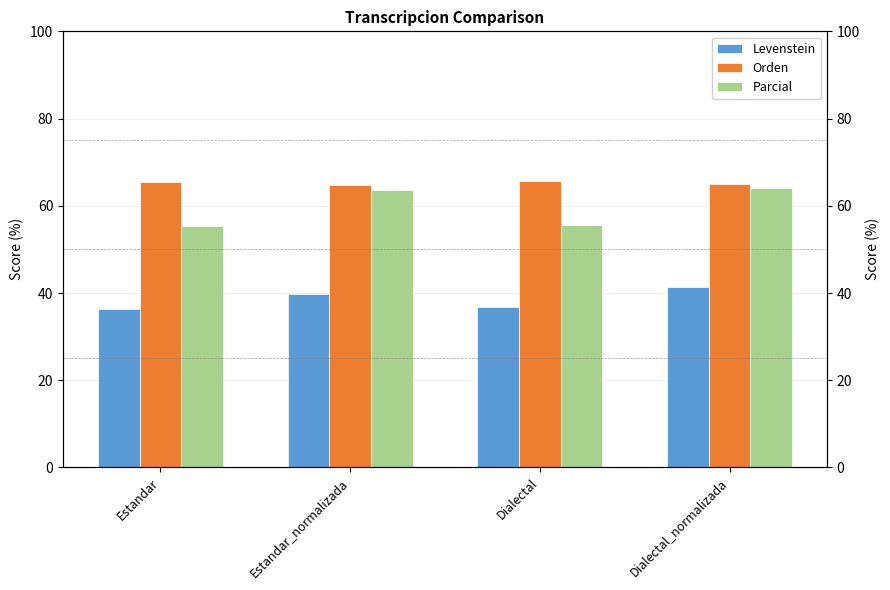

The value of Parcial at Estandar_normalizada is 63.5. True or false?

True